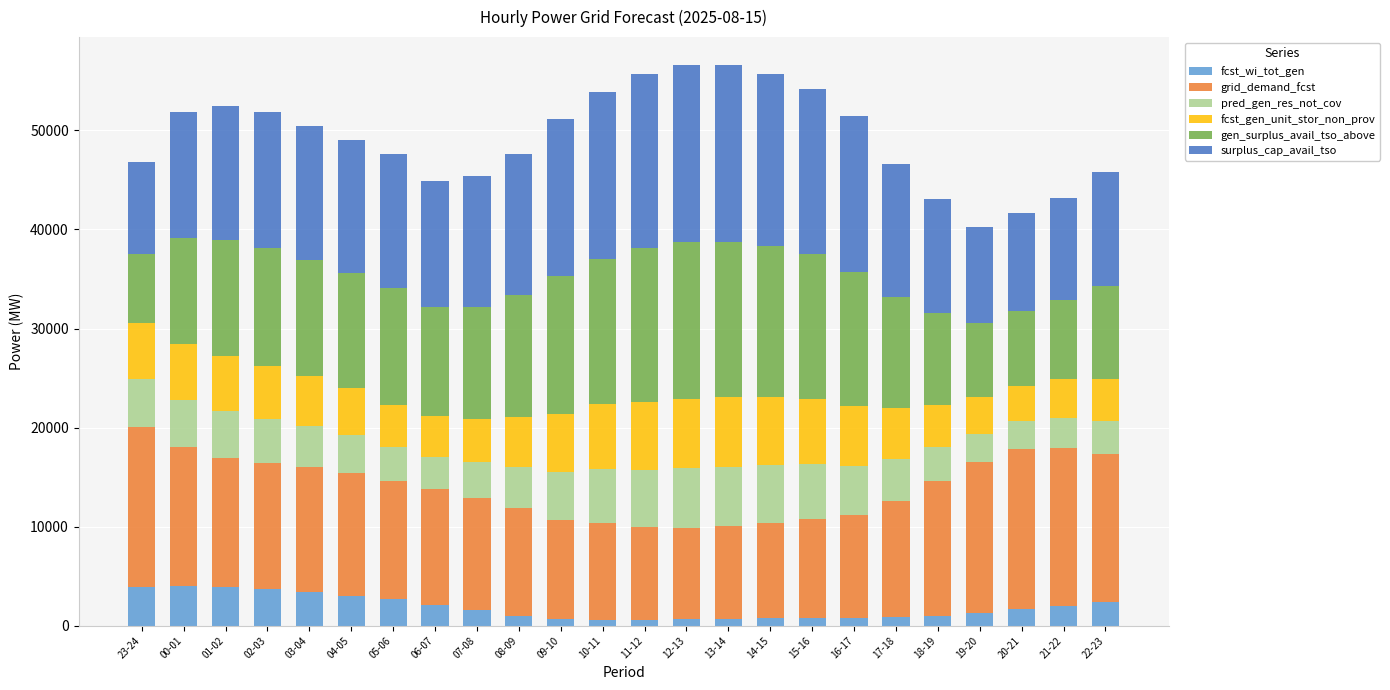

What is the difference between the second highest and minimum values in the fcst_wi_tot_gen series?

3369